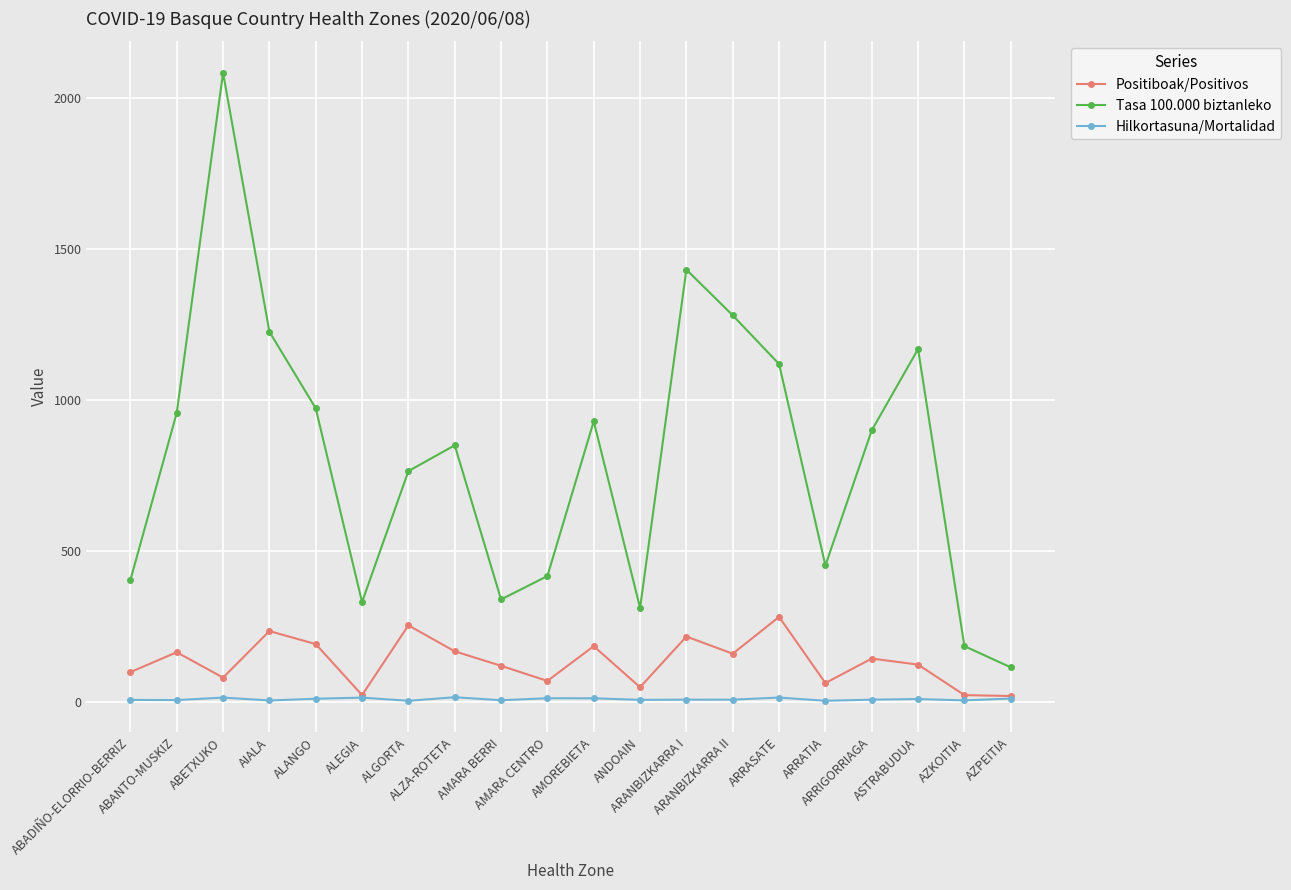

True or false: Hilkortasuna/Mortalidad has more than 1 interior local peaks.

True